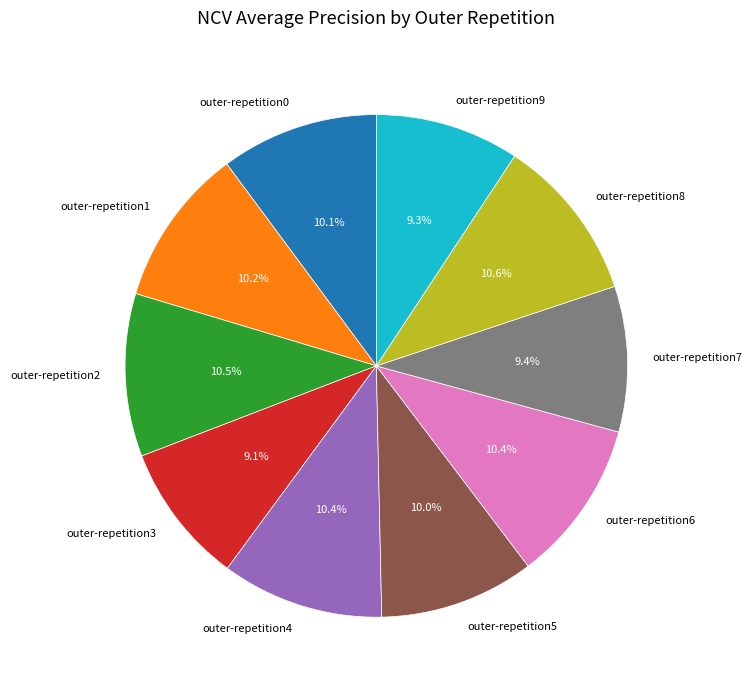

What percentage is NOT represented by outer-repetition9?

90.7%